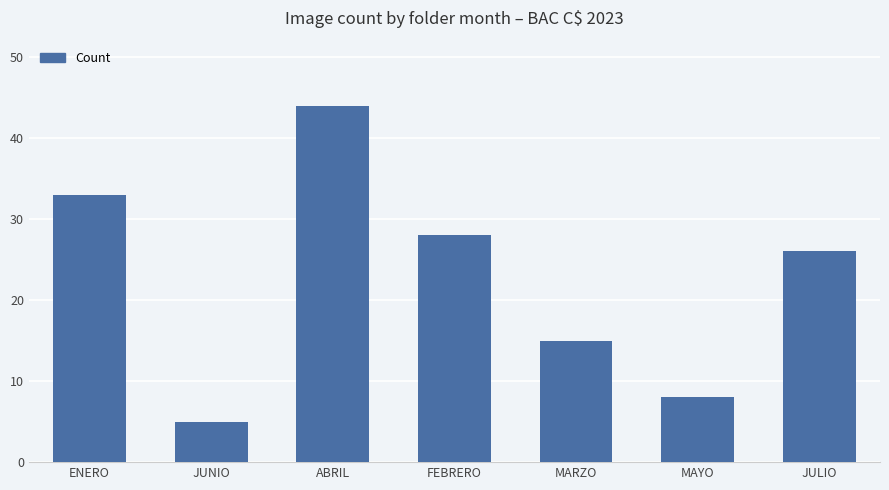

Rank the categories by value from lowest to highest.

JUNIO, MAYO, MARZO, JULIO, FEBRERO, ENERO, ABRIL